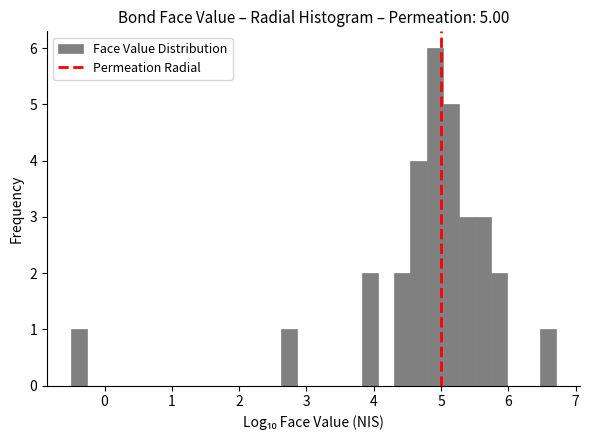

Around what value on the x-axis is the tallest bar? Give the approximate position of its centre, as read against the axis.

4.9